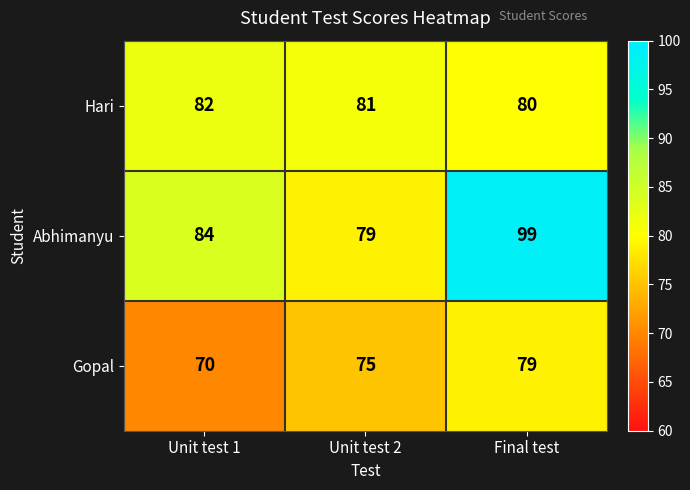

List the series in order of their peak value, lowest first.

Gopal, Hari, Abhimanyu